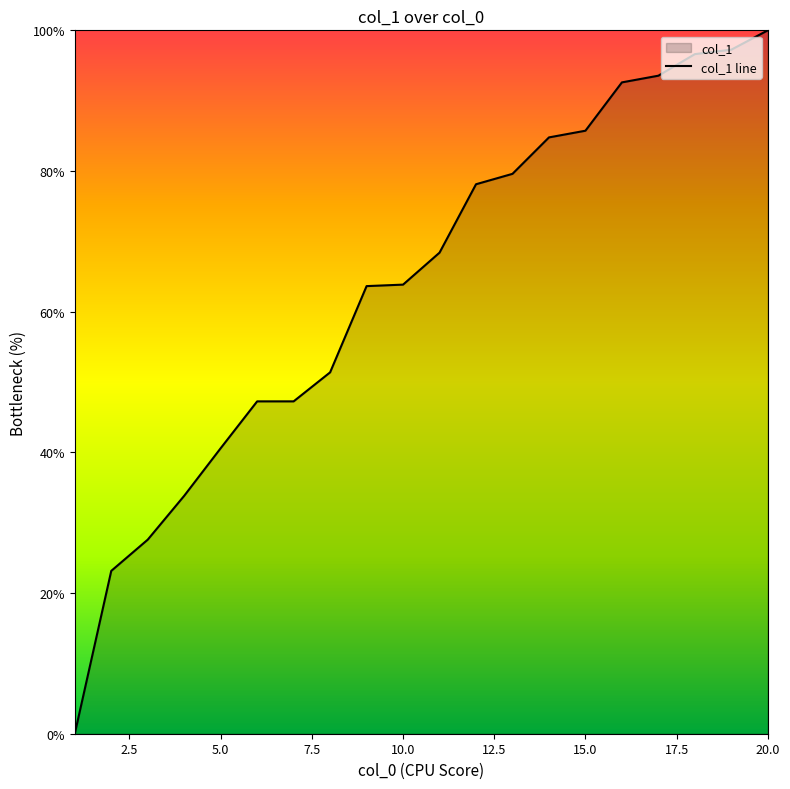

Reading left to right, list all the values displayed in this chart.

1=0.0	2=23.2	3=27.6	4=33.8	5=40.6	6=47.3	7=47.3	8=51.4	9=63.6	10=63.8	11=68.4	12=78.1	13=79.6	14=84.8	15=85.7	16=92.6	17=93.6	18=96.6	19=97.3	20=100.0